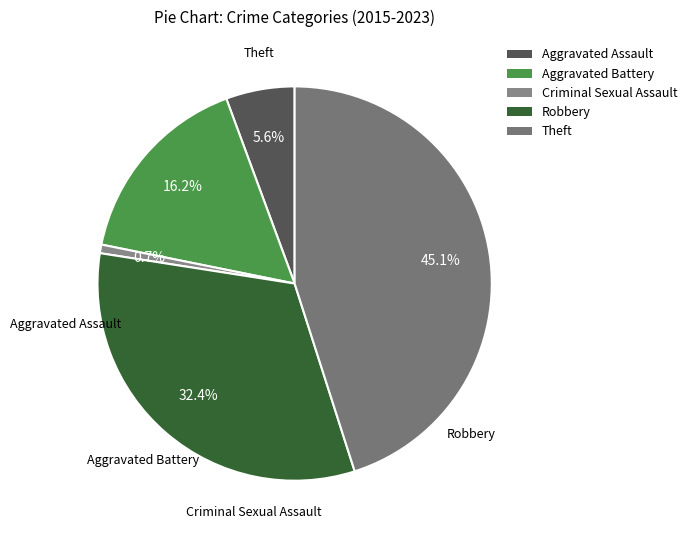

Which slice is the largest?

Theft